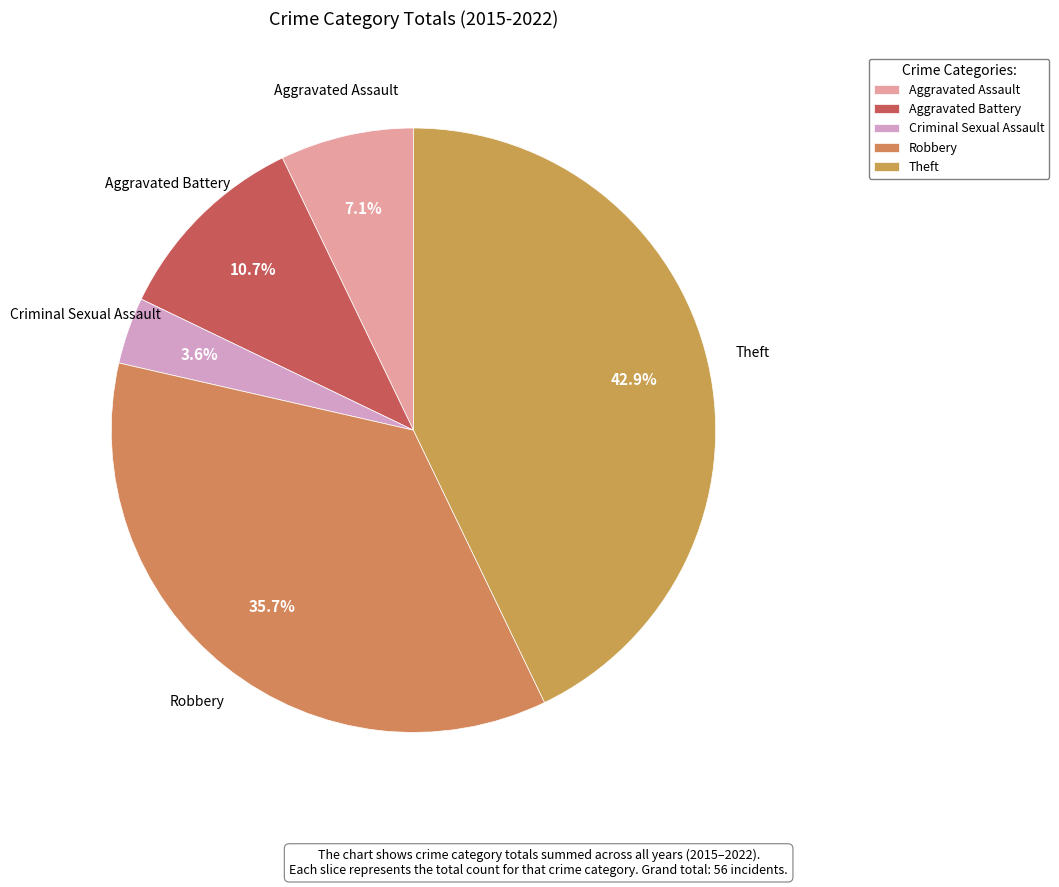

Which slice is the smallest?

Criminal Sexual Assault